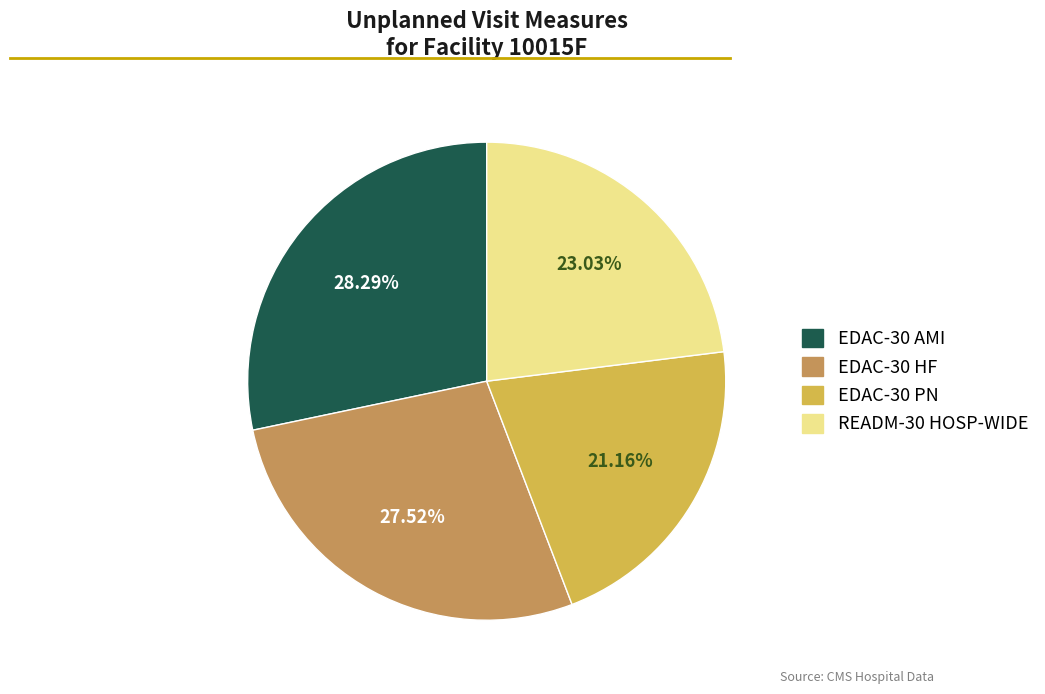

To the nearest percent, what is the average slice percentage?

25%